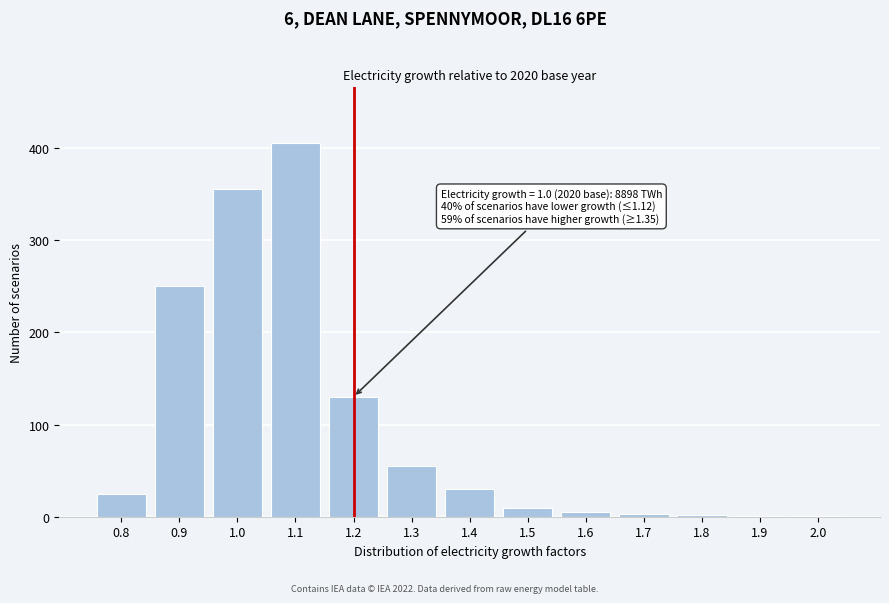

Between 1.0 and 1.2, which is larger?

1.0